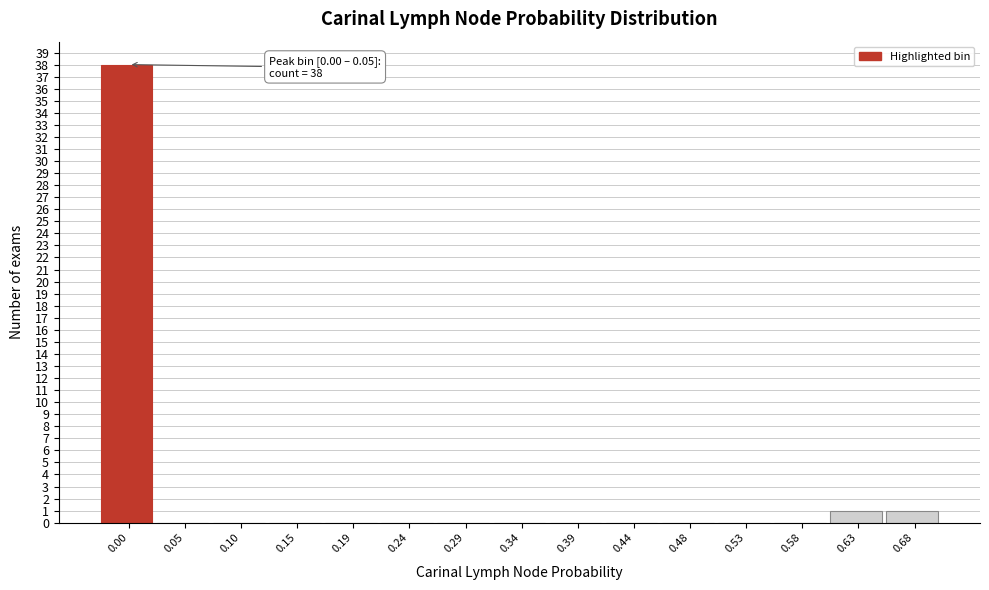

Reading left to right, transcribe all the data shown in this chart.

0.00=38	0.05=0	0.10=0	0.15=0	0.19=0	0.24=0	0.29=0	0.34=0	0.39=0	0.44=0	0.48=0	0.53=0	0.58=0	0.63=1	0.68=1